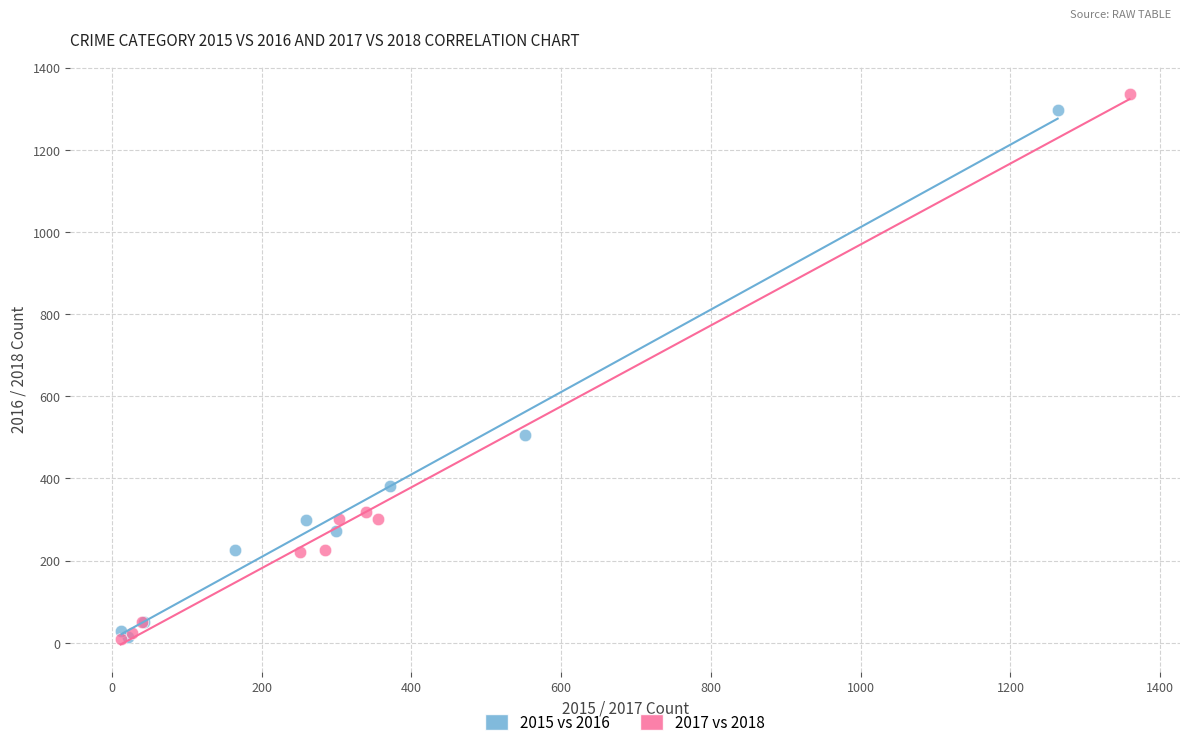

Which series has the widest spread of Y values?

2017 vs 2018